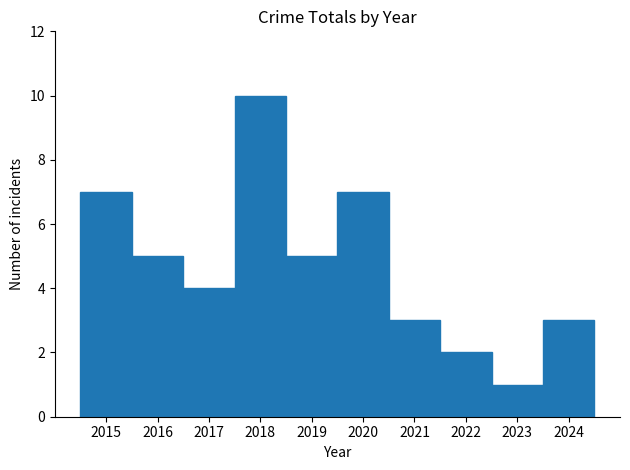

Count the values in the range 3 to 7.

7